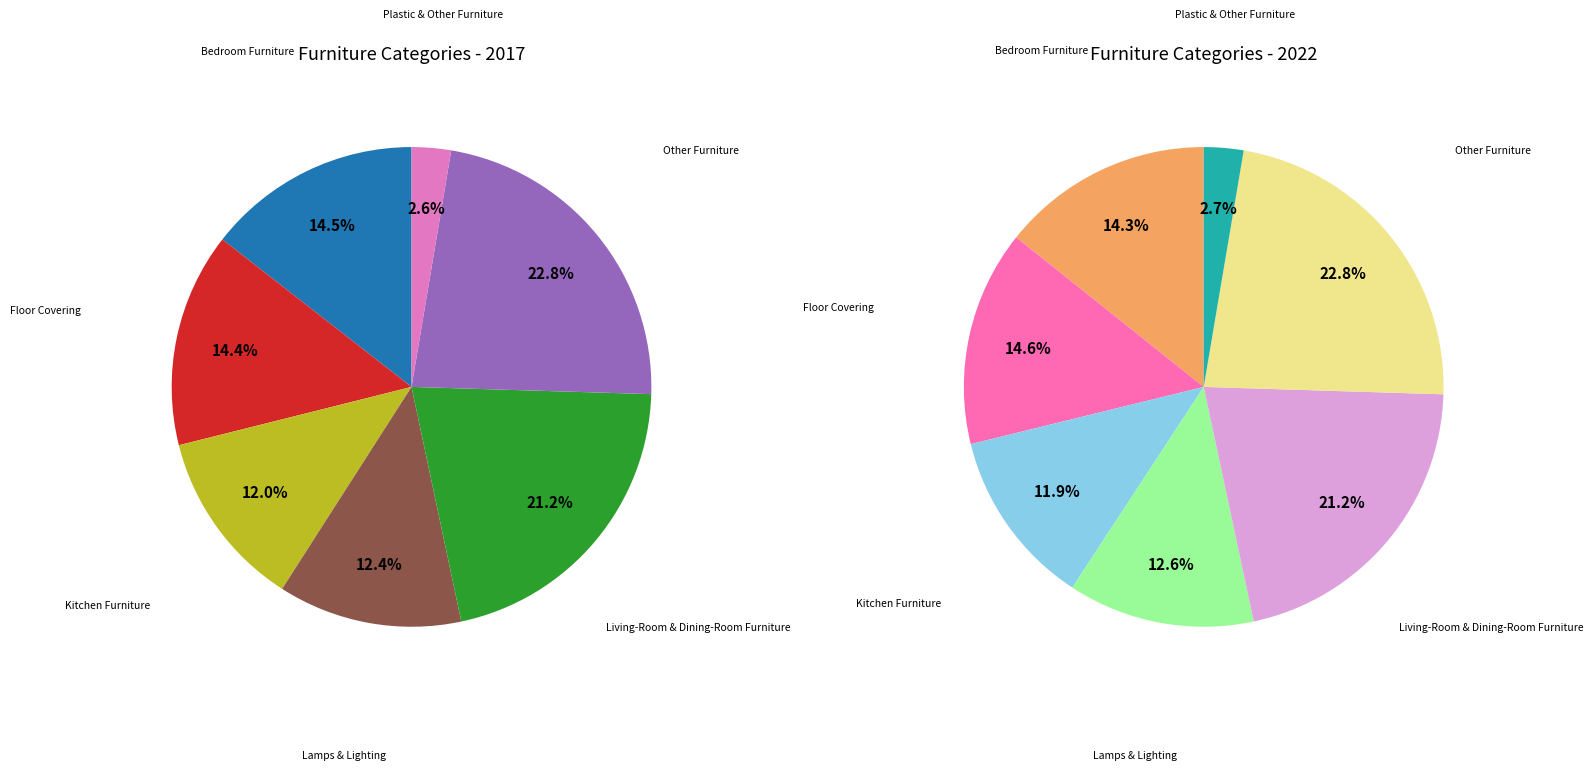

Rank the categories by value from lowest to highest.

Plastic & Other Furniture, Kitchen Furniture, Lamps & Lighting, Floor Covering, Bedroom Furniture, Living-Room & Dining-Room Furniture, Other Furniture